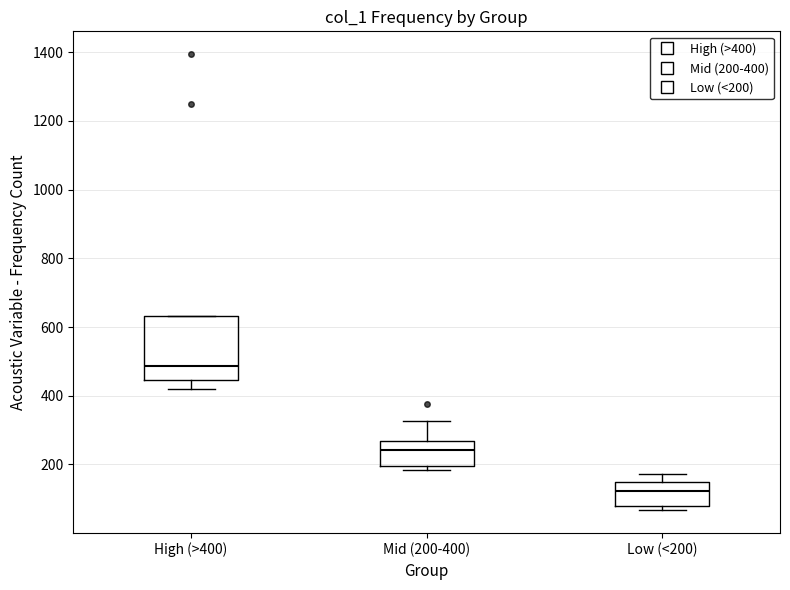

Comparing the boxes themselves (not the whiskers), which one is the tallest?

High (>400)